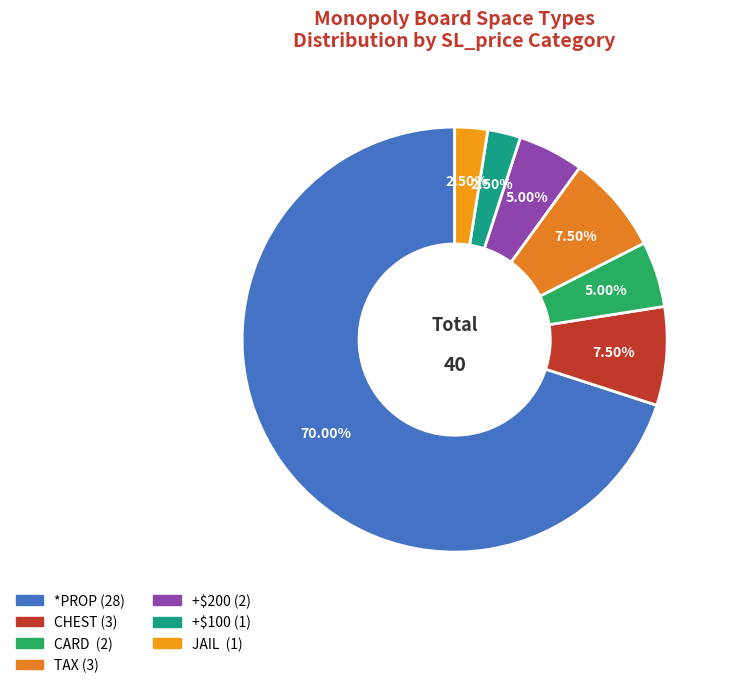

To the nearest percent, what portion does *PROP represent?

70%